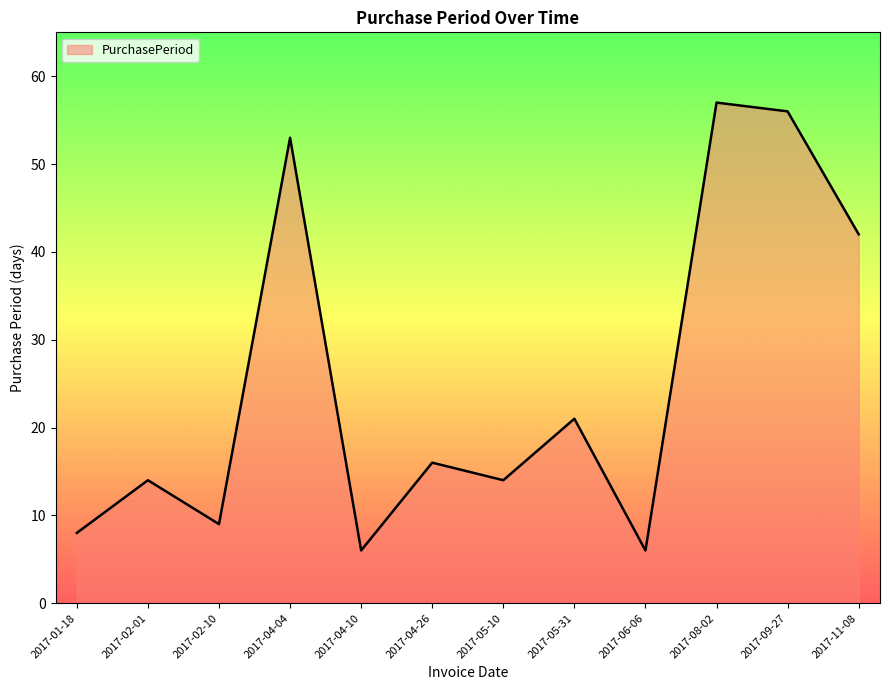

What position from the right is 2017-05-10?

6